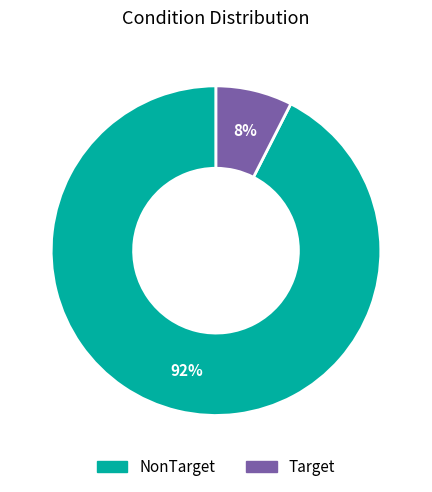

How many slices are in this pie chart?

2